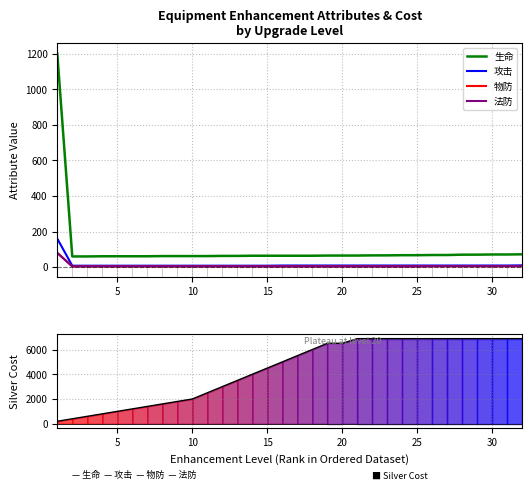

Between 24 and 25, which series saw the biggest shift?

生命